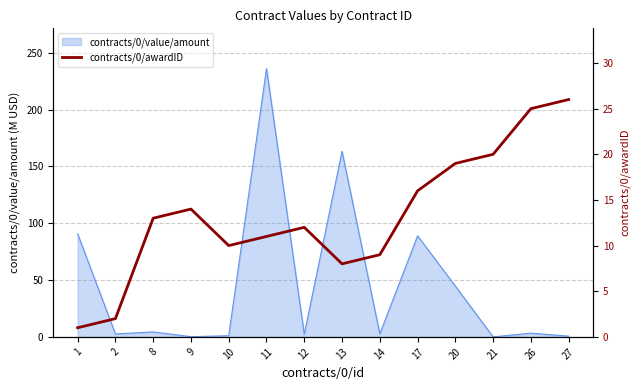

What is the ratio of the value at 27 to the value at 9?

1.9